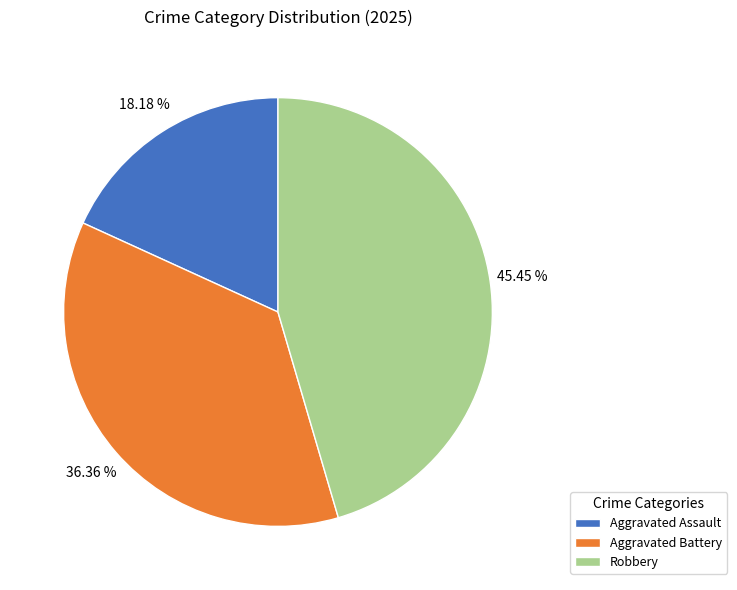

To the nearest percent, what portion does Robbery represent?

45%